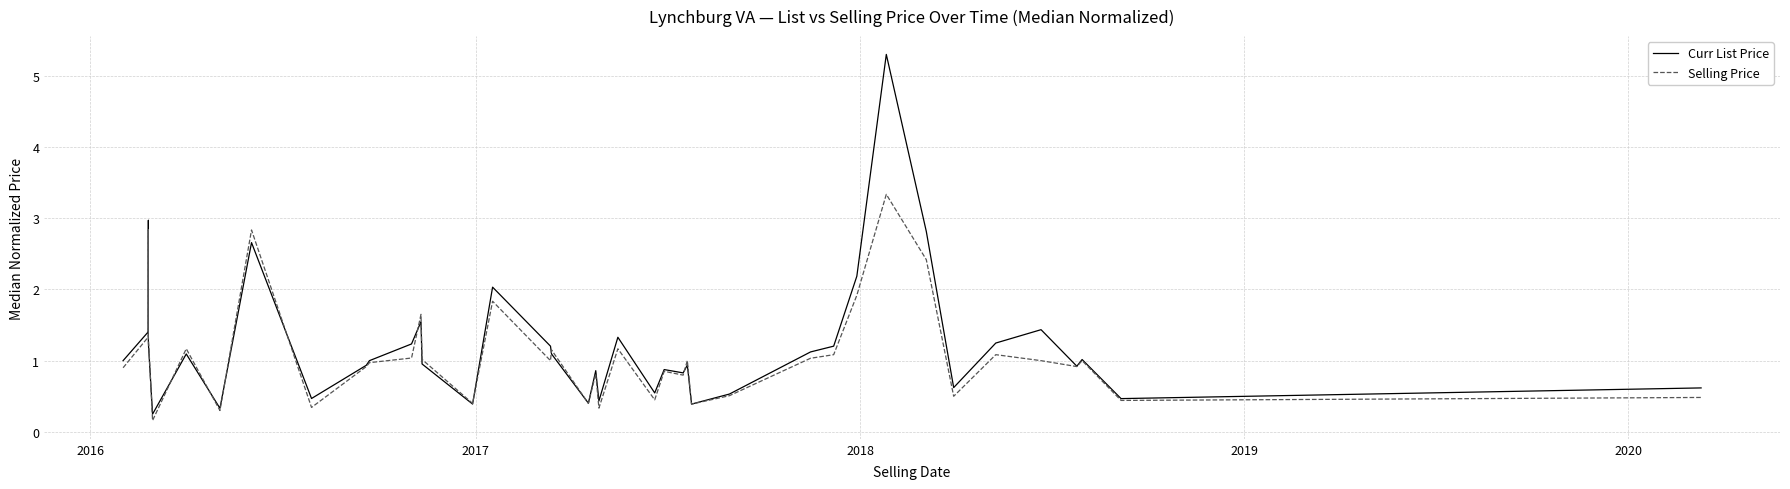

How many data points in Curr List Price are less than 1?

19